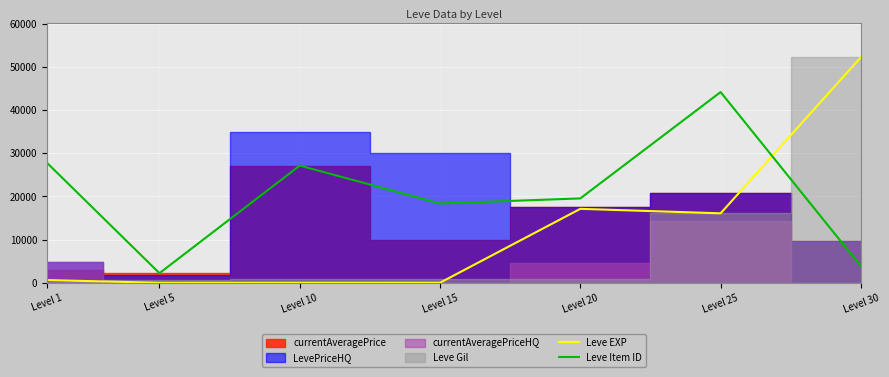

Which series has the largest total across all categories?

Leve Item ID